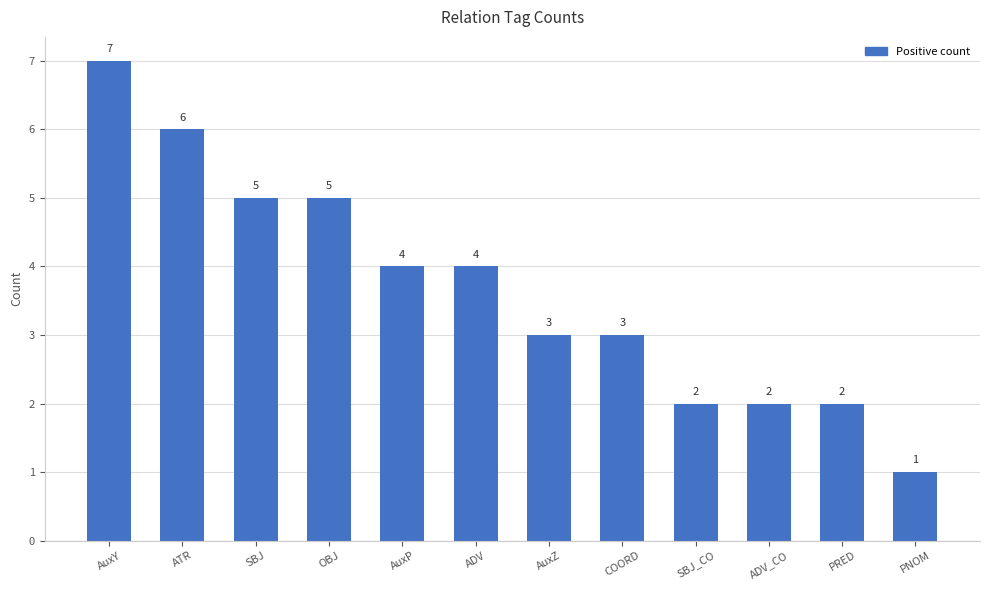

At which category does the chart reach its peak across all series?

AuxY